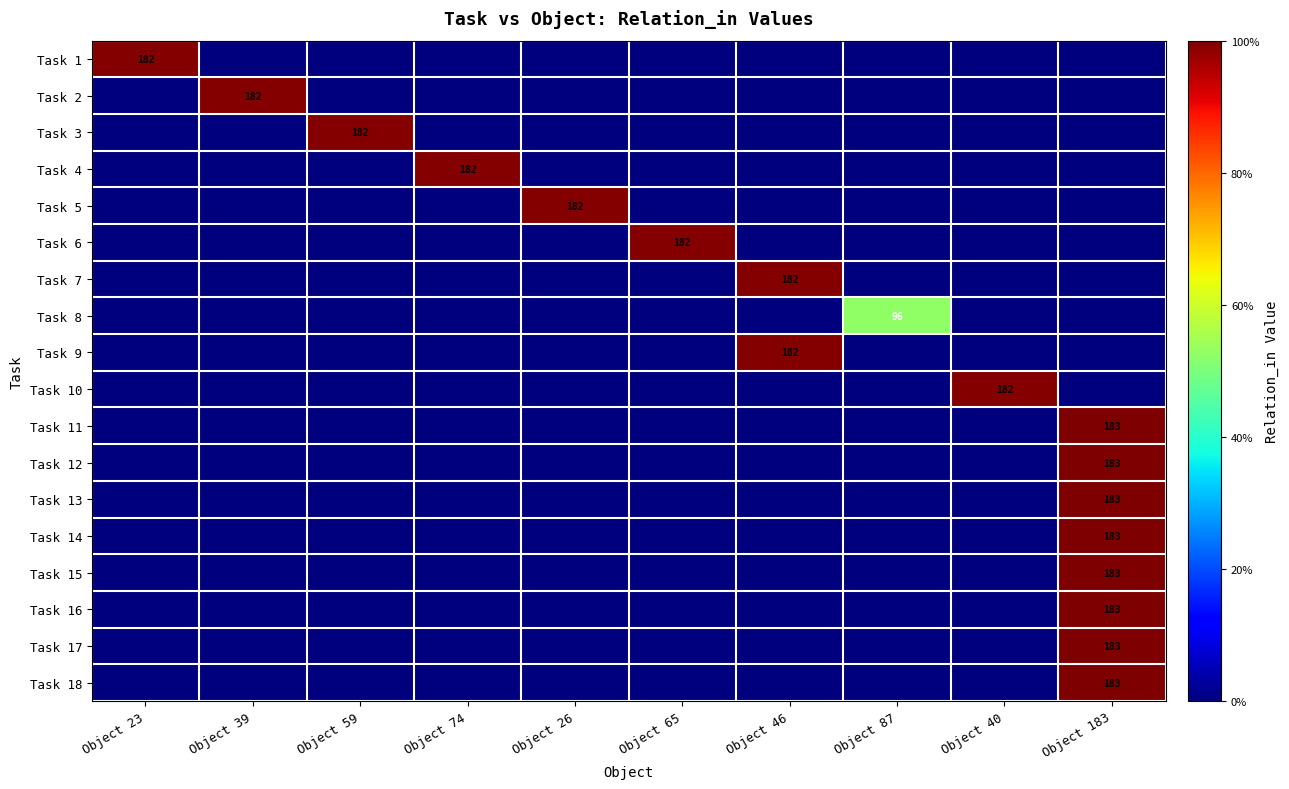

At which category is the sum across all series the highest?

Object 183